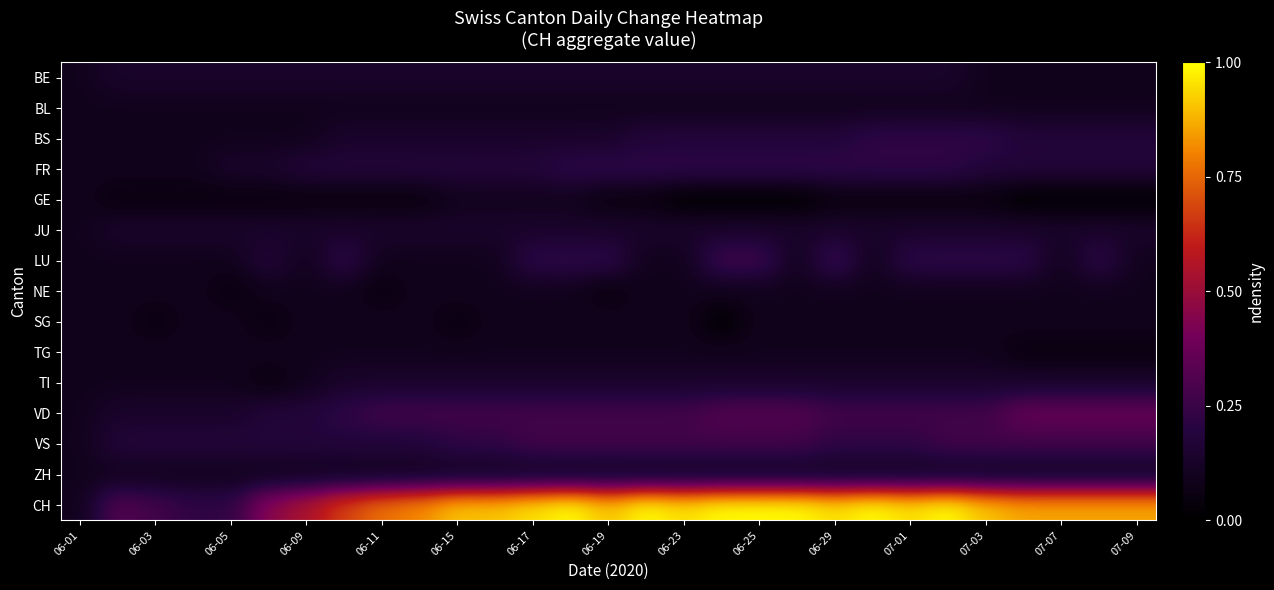

How many categories are shown in the chart?

29